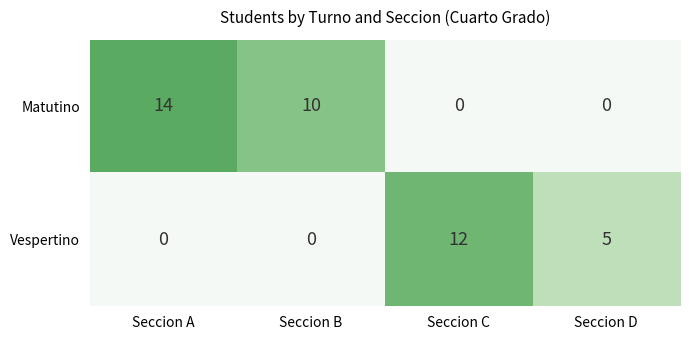

Count the Matutino values in the range 0 to 14.

4